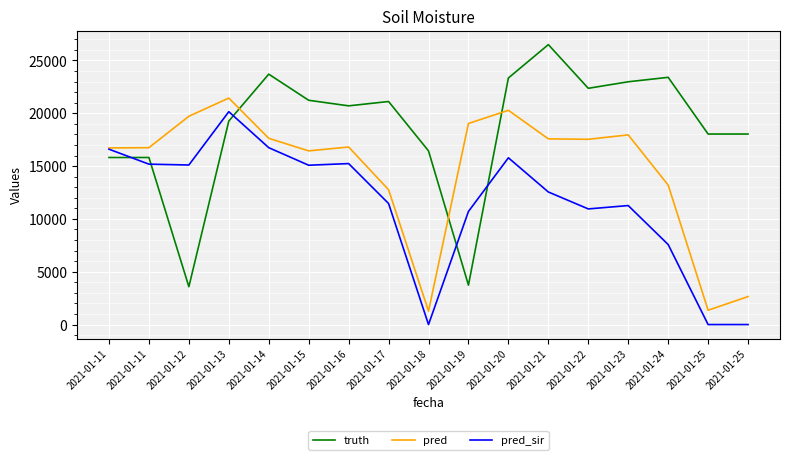

Which series changed the most between 2021-01-14 and 2021-01-21?

pred_sir